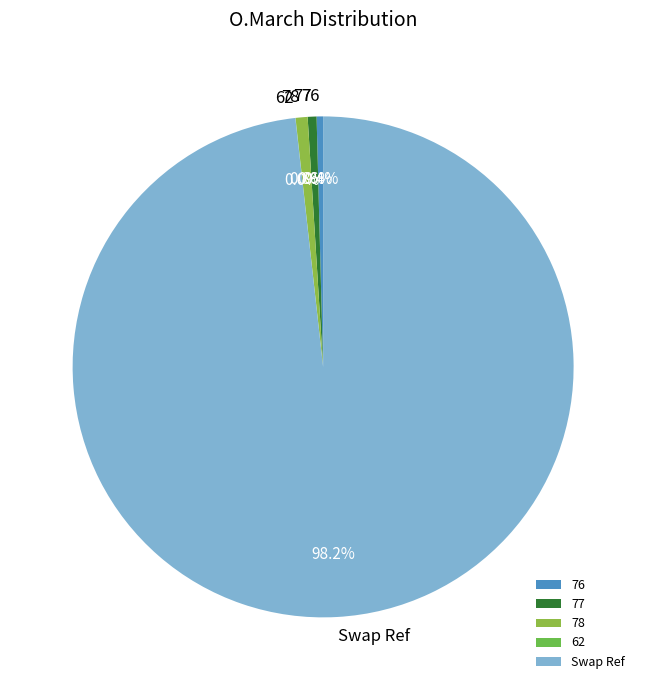

What is the largest slice in the pie chart?

Swap Ref